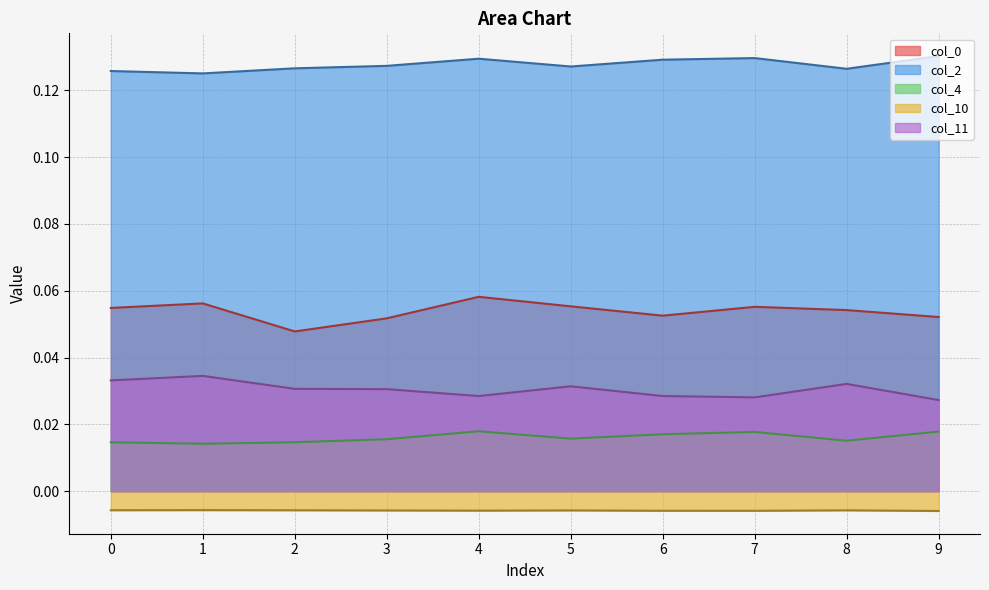

True or false: col_0 has a value of 0.1 at 0.

False